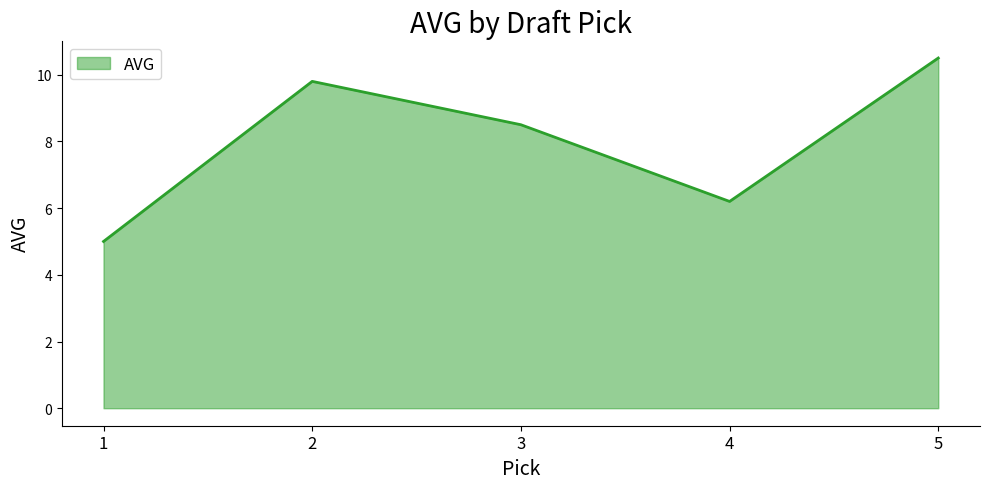

What is the change in value from 3 to 4?

-2.3